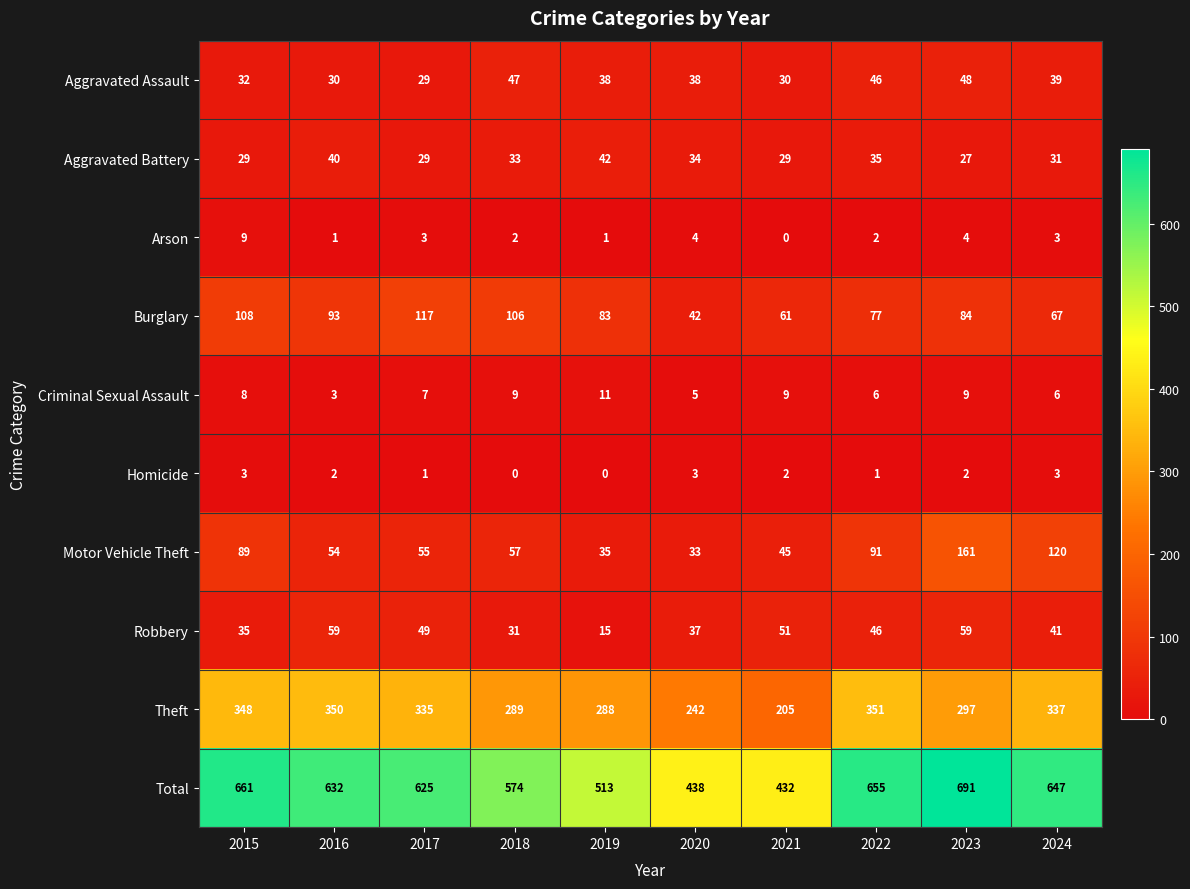

Where does the Total series first go above 632?

2015